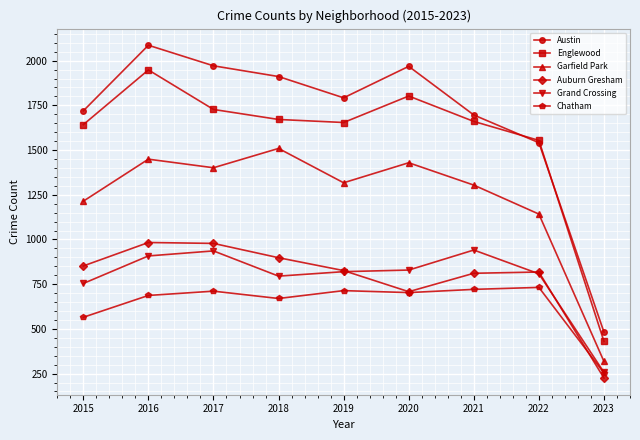

At how many categories does at least one series exceed 2058?

1